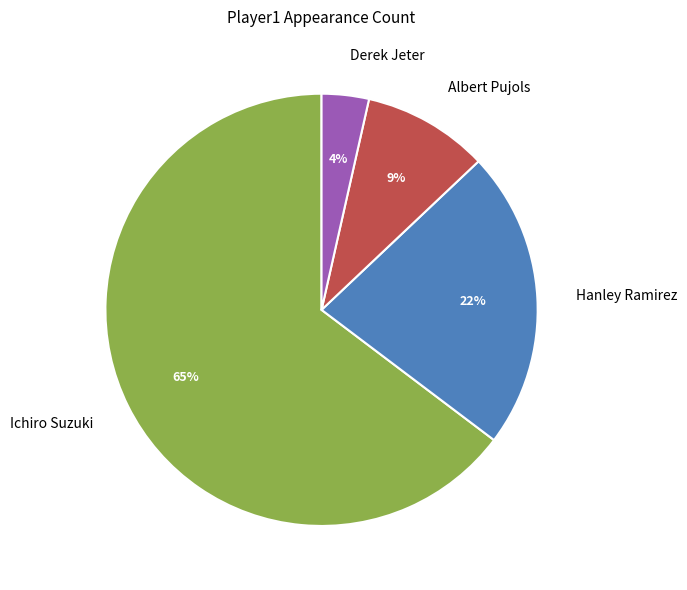

What percentage is the Derek Jeter slice, to the nearest percent?

4%